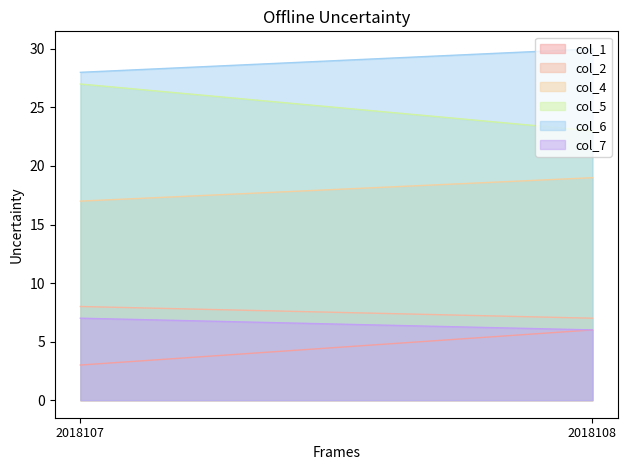

Which series has the widest spread of values?

col_5